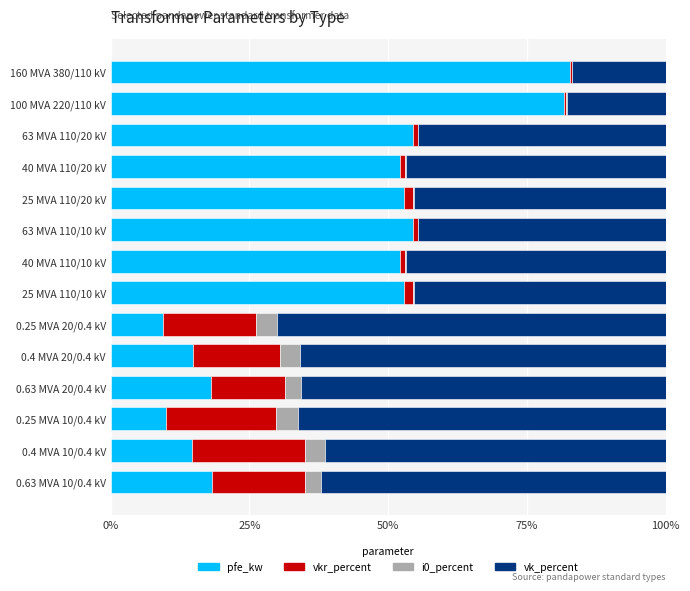

What are all the series names shown in the legend?

pfe_kw, vkr_percent, i0_percent, vk_percent